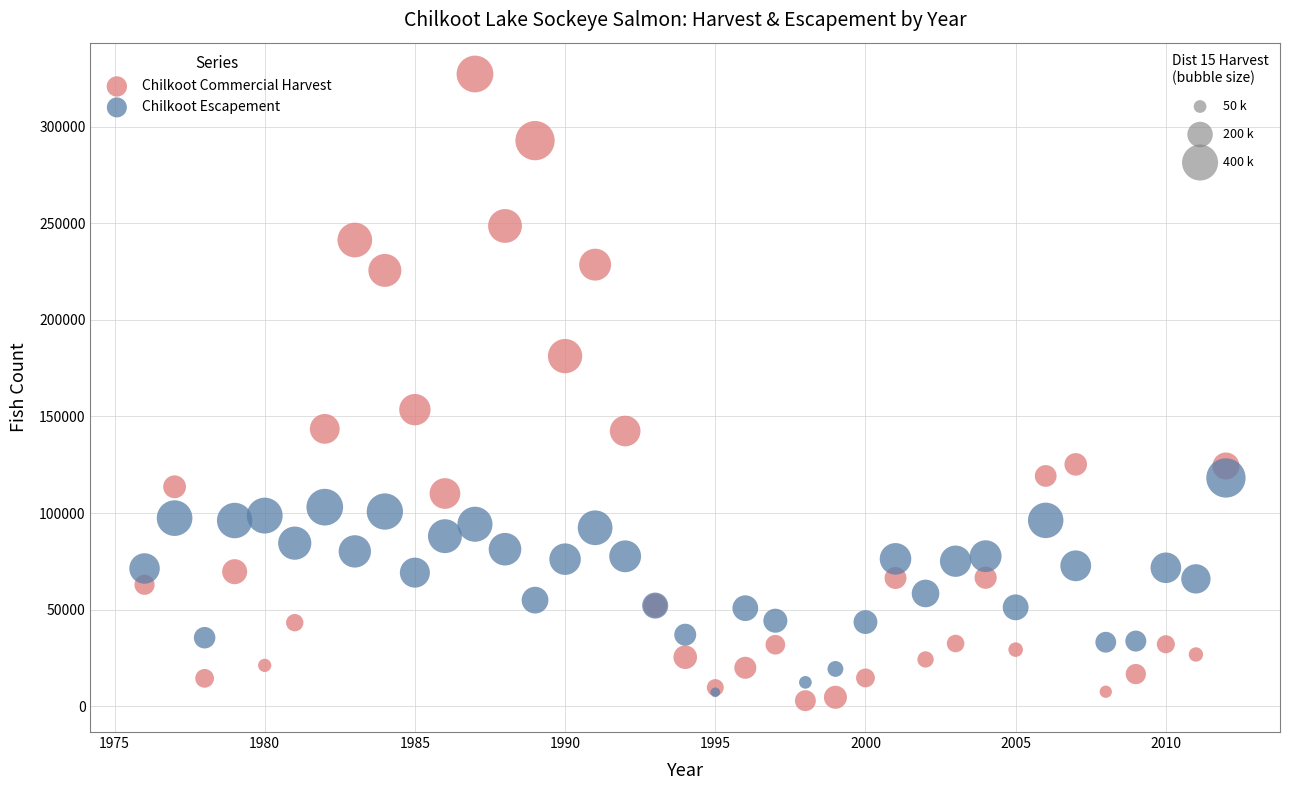

Across all series, what Y value is closest to 165080?

153533